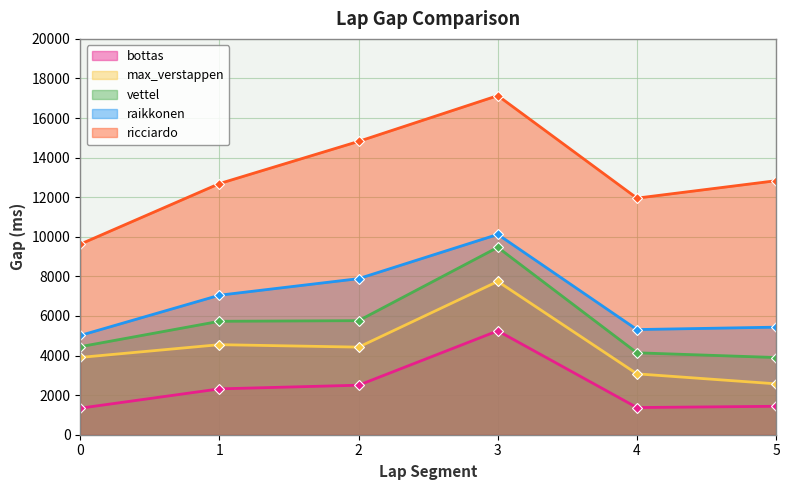

How many data points does each series have?

6